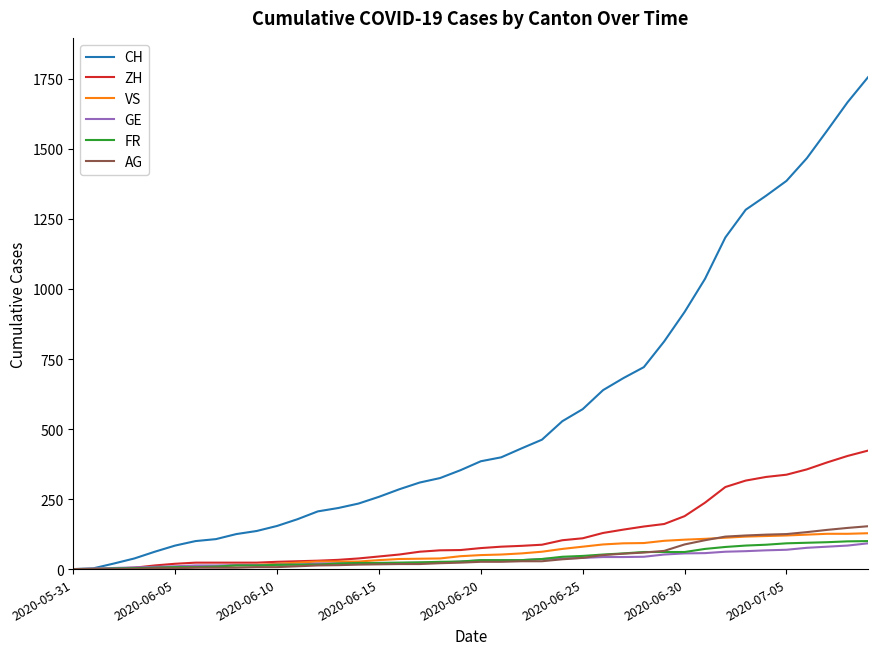

Which series has the largest total across all categories?

CH